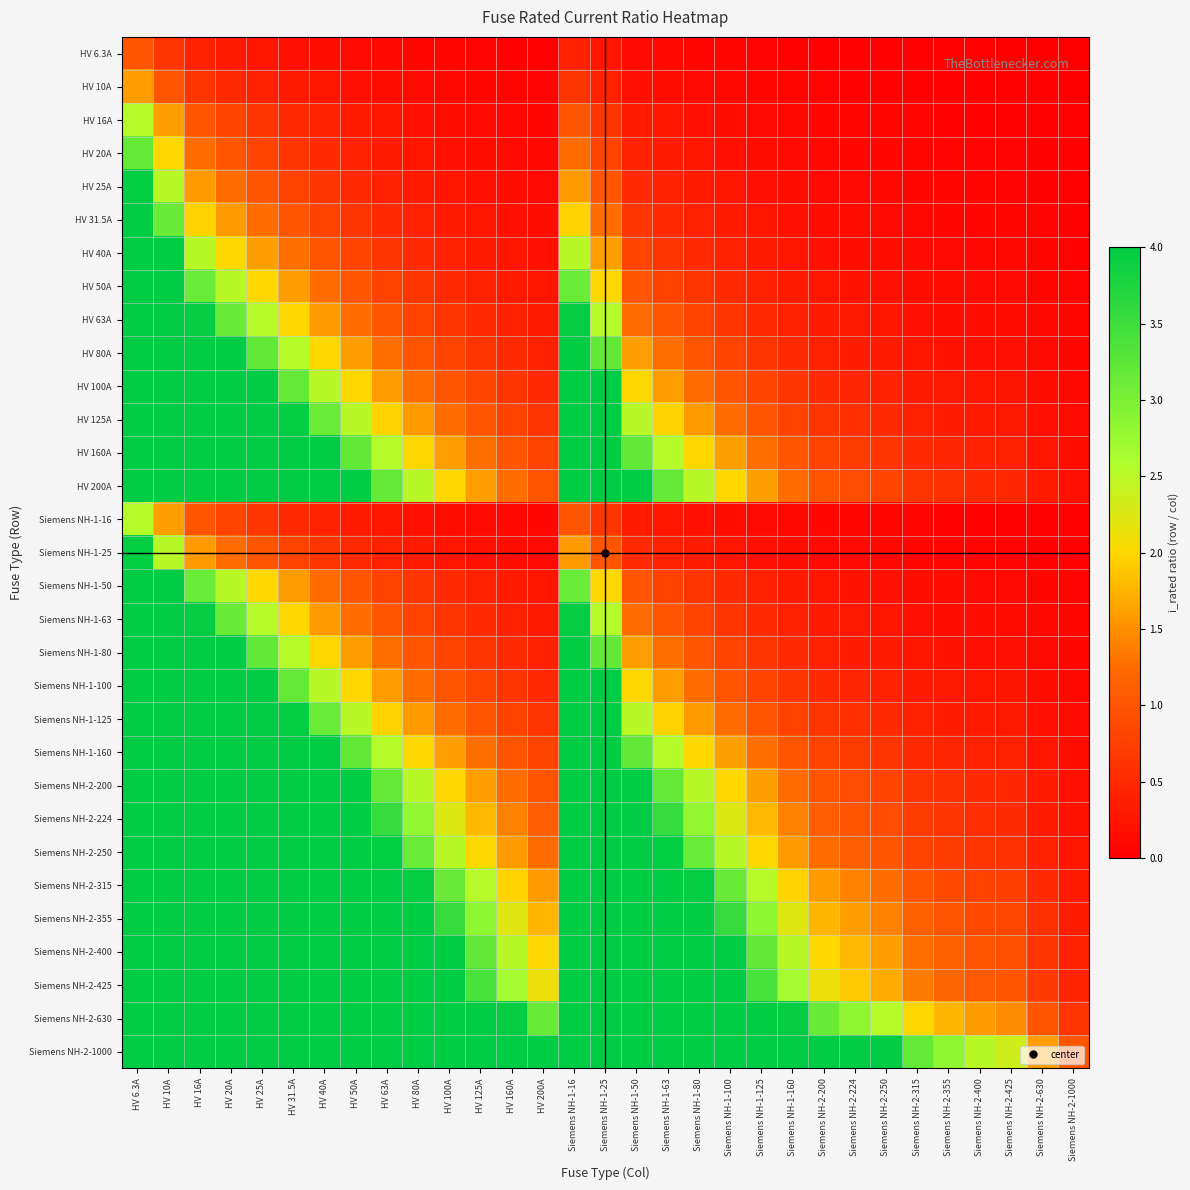

Reading left to right, extract all data points from this chart.

HV 6.3A: HV 6.3A=1.0	HV 10A=0.6	HV 16A=0.4	HV 20A=0.3	HV 25A=0.3	HV 31.5A=0.2	HV 40A=0.2	HV 50A=0.1	HV 63A=0.1	HV 80A=0.1	HV 100A=0.1	HV 125A=0.1	HV 160A=0.0	HV 200A=0.0	Siemens NH-1-16=0.4	Siemens NH-1-25=0.3	Siemens NH-1-50=0.1	Siemens NH-1-63=0.1	Siemens NH-1-80=0.1	Siemens NH-1-100=0.1	Siemens NH-1-125=0.1	Siemens NH-1-160=0.0	Siemens NH-2-200=0.0	Siemens NH-2-224=0.0	Siemens NH-2-250=0.0	Siemens NH-2-315=0.0	Siemens NH-2-355=0.0	Siemens NH-2-400=0.0	Siemens NH-2-425=0.0	Siemens NH-2-630=0.0	Siemens NH-2-1000=0.0
HV 10A: HV 6.3A=1.6	HV 10A=1.0	HV 16A=0.6	HV 20A=0.5	HV 25A=0.4	HV 31.5A=0.3	HV 40A=0.2	HV 50A=0.2	HV 63A=0.2	HV 80A=0.1	HV 100A=0.1	HV 125A=0.1	HV 160A=0.1	HV 200A=0.1	Siemens NH-1-16=0.6	Siemens NH-1-25=0.4	Siemens NH-1-50=0.2	Siemens NH-1-63=0.2	Siemens NH-1-80=0.1	Siemens NH-1-100=0.1	Siemens NH-1-125=0.1	Siemens NH-1-160=0.1	Siemens NH-2-200=0.1	Siemens NH-2-224=0.0	Siemens NH-2-250=0.0	Siemens NH-2-315=0.0	Siemens NH-2-355=0.0	Siemens NH-2-400=0.0	Siemens NH-2-425=0.0	Siemens NH-2-630=0.0	Siemens NH-2-1000=0.0
HV 16A: HV 6.3A=2.5	HV 10A=1.6	HV 16A=1.0	HV 20A=0.8	HV 25A=0.6	HV 31.5A=0.5	HV 40A=0.4	HV 50A=0.3	HV 63A=0.3	HV 80A=0.2	HV 100A=0.2	HV 125A=0.1	HV 160A=0.1	HV 200A=0.1	Siemens NH-1-16=1.0	Siemens NH-1-25=0.6	Siemens NH-1-50=0.3	Siemens NH-1-63=0.3	Siemens NH-1-80=0.2	Siemens NH-1-100=0.2	Siemens NH-1-125=0.1	Siemens NH-1-160=0.1	Siemens NH-2-200=0.1	Siemens NH-2-224=0.1	Siemens NH-2-250=0.1	Siemens NH-2-315=0.1	Siemens NH-2-355=0.0	Siemens NH-2-400=0.0	Siemens NH-2-425=0.0	Siemens NH-2-630=0.0	Siemens NH-2-1000=0.0
HV 20A: HV 6.3A=3.2	HV 10A=2.0	HV 16A=1.2	HV 20A=1.0	HV 25A=0.8	HV 31.5A=0.6	HV 40A=0.5	HV 50A=0.4	HV 63A=0.3	HV 80A=0.2	HV 100A=0.2	HV 125A=0.2	HV 160A=0.1	HV 200A=0.1	Siemens NH-1-16=1.2	Siemens NH-1-25=0.8	Siemens NH-1-50=0.4	Siemens NH-1-63=0.3	Siemens NH-1-80=0.2	Siemens NH-1-100=0.2	Siemens NH-1-125=0.2	Siemens NH-1-160=0.1	Siemens NH-2-200=0.1	Siemens NH-2-224=0.1	Siemens NH-2-250=0.1	Siemens NH-2-315=0.1	Siemens NH-2-355=0.1	Siemens NH-2-400=0.1	Siemens NH-2-425=0.0	Siemens NH-2-630=0.0	Siemens NH-2-1000=0.0
HV 25A: HV 6.3A=4.0	HV 10A=2.5	HV 16A=1.6	HV 20A=1.2	HV 25A=1.0	HV 31.5A=0.8	HV 40A=0.6	HV 50A=0.5	HV 63A=0.4	HV 80A=0.3	HV 100A=0.2	HV 125A=0.2	HV 160A=0.2	HV 200A=0.1	Siemens NH-1-16=1.6	Siemens NH-1-25=1.0	Siemens NH-1-50=0.5	Siemens NH-1-63=0.4	Siemens NH-1-80=0.3	Siemens NH-1-100=0.2	Siemens NH-1-125=0.2	Siemens NH-1-160=0.2	Siemens NH-2-200=0.1	Siemens NH-2-224=0.1	Siemens NH-2-250=0.1	Siemens NH-2-315=0.1	Siemens NH-2-355=0.1	Siemens NH-2-400=0.1	Siemens NH-2-425=0.1	Siemens NH-2-630=0.0	Siemens NH-2-1000=0.0
HV 31.5A: HV 6.3A=4.0	HV 10A=3.1	HV 16A=2.0	HV 20A=1.6	HV 25A=1.3	HV 31.5A=1.0	HV 40A=0.8	HV 50A=0.6	HV 63A=0.5	HV 80A=0.4	HV 100A=0.3	HV 125A=0.3	HV 160A=0.2	HV 200A=0.2	Siemens NH-1-16=2.0	Siemens NH-1-25=1.3	Siemens NH-1-50=0.6	Siemens NH-1-63=0.5	Siemens NH-1-80=0.4	Siemens NH-1-100=0.3	Siemens NH-1-125=0.3	Siemens NH-1-160=0.2	Siemens NH-2-200=0.2	Siemens NH-2-224=0.1	Siemens NH-2-250=0.1	Siemens NH-2-315=0.1	Siemens NH-2-355=0.1	Siemens NH-2-400=0.1	Siemens NH-2-425=0.1	Siemens NH-2-630=0.1	Siemens NH-2-1000=0.0
HV 40A: HV 6.3A=4.0	HV 10A=4.0	HV 16A=2.5	HV 20A=2.0	HV 25A=1.6	HV 31.5A=1.3	HV 40A=1.0	HV 50A=0.8	HV 63A=0.6	HV 80A=0.5	HV 100A=0.4	HV 125A=0.3	HV 160A=0.2	HV 200A=0.2	Siemens NH-1-16=2.5	Siemens NH-1-25=1.6	Siemens NH-1-50=0.8	Siemens NH-1-63=0.6	Siemens NH-1-80=0.5	Siemens NH-1-100=0.4	Siemens NH-1-125=0.3	Siemens NH-1-160=0.2	Siemens NH-2-200=0.2	Siemens NH-2-224=0.2	Siemens NH-2-250=0.2	Siemens NH-2-315=0.1	Siemens NH-2-355=0.1	Siemens NH-2-400=0.1	Siemens NH-2-425=0.1	Siemens NH-2-630=0.1	Siemens NH-2-1000=0.0
HV 50A: HV 6.3A=4.0	HV 10A=4.0	HV 16A=3.1	HV 20A=2.5	HV 25A=2.0	HV 31.5A=1.6	HV 40A=1.2	HV 50A=1.0	HV 63A=0.8	HV 80A=0.6	HV 100A=0.5	HV 125A=0.4	HV 160A=0.3	HV 200A=0.2	Siemens NH-1-16=3.1	Siemens NH-1-25=2.0	Siemens NH-1-50=1.0	Siemens NH-1-63=0.8	Siemens NH-1-80=0.6	Siemens NH-1-100=0.5	Siemens NH-1-125=0.4	Siemens NH-1-160=0.3	Siemens NH-2-200=0.2	Siemens NH-2-224=0.2	Siemens NH-2-250=0.2	Siemens NH-2-315=0.2	Siemens NH-2-355=0.1	Siemens NH-2-400=0.1	Siemens NH-2-425=0.1	Siemens NH-2-630=0.1	Siemens NH-2-1000=0.1
HV 63A: HV 6.3A=4.0	HV 10A=4.0	HV 16A=3.9	HV 20A=3.1	HV 25A=2.5	HV 31.5A=2.0	HV 40A=1.6	HV 50A=1.3	HV 63A=1.0	HV 80A=0.8	HV 100A=0.6	HV 125A=0.5	HV 160A=0.4	HV 200A=0.3	Siemens NH-1-16=3.9	Siemens NH-1-25=2.5	Siemens NH-1-50=1.3	Siemens NH-1-63=1.0	Siemens NH-1-80=0.8	Siemens NH-1-100=0.6	Siemens NH-1-125=0.5	Siemens NH-1-160=0.4	Siemens NH-2-200=0.3	Siemens NH-2-224=0.3	Siemens NH-2-250=0.3	Siemens NH-2-315=0.2	Siemens NH-2-355=0.2	Siemens NH-2-400=0.2	Siemens NH-2-425=0.1	Siemens NH-2-630=0.1	Siemens NH-2-1000=0.1
HV 80A: HV 6.3A=4.0	HV 10A=4.0	HV 16A=4.0	HV 20A=4.0	HV 25A=3.2	HV 31.5A=2.5	HV 40A=2.0	HV 50A=1.6	HV 63A=1.3	HV 80A=1.0	HV 100A=0.8	HV 125A=0.6	HV 160A=0.5	HV 200A=0.4	Siemens NH-1-16=4.0	Siemens NH-1-25=3.2	Siemens NH-1-50=1.6	Siemens NH-1-63=1.3	Siemens NH-1-80=1.0	Siemens NH-1-100=0.8	Siemens NH-1-125=0.6	Siemens NH-1-160=0.5	Siemens NH-2-200=0.4	Siemens NH-2-224=0.4	Siemens NH-2-250=0.3	Siemens NH-2-315=0.3	Siemens NH-2-355=0.2	Siemens NH-2-400=0.2	Siemens NH-2-425=0.2	Siemens NH-2-630=0.1	Siemens NH-2-1000=0.1
HV 100A: HV 6.3A=4.0	HV 10A=4.0	HV 16A=4.0	HV 20A=4.0	HV 25A=4.0	HV 31.5A=3.2	HV 40A=2.5	HV 50A=2.0	HV 63A=1.6	HV 80A=1.2	HV 100A=1.0	HV 125A=0.8	HV 160A=0.6	HV 200A=0.5	Siemens NH-1-16=4.0	Siemens NH-1-25=4.0	Siemens NH-1-50=2.0	Siemens NH-1-63=1.6	Siemens NH-1-80=1.2	Siemens NH-1-100=1.0	Siemens NH-1-125=0.8	Siemens NH-1-160=0.6	Siemens NH-2-200=0.5	Siemens NH-2-224=0.4	Siemens NH-2-250=0.4	Siemens NH-2-315=0.3	Siemens NH-2-355=0.3	Siemens NH-2-400=0.2	Siemens NH-2-425=0.2	Siemens NH-2-630=0.2	Siemens NH-2-1000=0.1
HV 125A: HV 6.3A=4.0	HV 10A=4.0	HV 16A=4.0	HV 20A=4.0	HV 25A=4.0	HV 31.5A=4.0	HV 40A=3.1	HV 50A=2.5	HV 63A=2.0	HV 80A=1.6	HV 100A=1.2	HV 125A=1.0	HV 160A=0.8	HV 200A=0.6	Siemens NH-1-16=4.0	Siemens NH-1-25=4.0	Siemens NH-1-50=2.5	Siemens NH-1-63=2.0	Siemens NH-1-80=1.6	Siemens NH-1-100=1.2	Siemens NH-1-125=1.0	Siemens NH-1-160=0.8	Siemens NH-2-200=0.6	Siemens NH-2-224=0.6	Siemens NH-2-250=0.5	Siemens NH-2-315=0.4	Siemens NH-2-355=0.4	Siemens NH-2-400=0.3	Siemens NH-2-425=0.3	Siemens NH-2-630=0.2	Siemens NH-2-1000=0.1
HV 160A: HV 6.3A=4.0	HV 10A=4.0	HV 16A=4.0	HV 20A=4.0	HV 25A=4.0	HV 31.5A=4.0	HV 40A=4.0	HV 50A=3.2	HV 63A=2.5	HV 80A=2.0	HV 100A=1.6	HV 125A=1.3	HV 160A=1.0	HV 200A=0.8	Siemens NH-1-16=4.0	Siemens NH-1-25=4.0	Siemens NH-1-50=3.2	Siemens NH-1-63=2.5	Siemens NH-1-80=2.0	Siemens NH-1-100=1.6	Siemens NH-1-125=1.3	Siemens NH-1-160=1.0	Siemens NH-2-200=0.8	Siemens NH-2-224=0.7	Siemens NH-2-250=0.6	Siemens NH-2-315=0.5	Siemens NH-2-355=0.5	Siemens NH-2-400=0.4	Siemens NH-2-425=0.4	Siemens NH-2-630=0.3	Siemens NH-2-1000=0.2
HV 200A: HV 6.3A=4.0	HV 10A=4.0	HV 16A=4.0	HV 20A=4.0	HV 25A=4.0	HV 31.5A=4.0	HV 40A=4.0	HV 50A=4.0	HV 63A=3.2	HV 80A=2.5	HV 100A=2.0	HV 125A=1.6	HV 160A=1.2	HV 200A=1.0	Siemens NH-1-16=4.0	Siemens NH-1-25=4.0	Siemens NH-1-50=4.0	Siemens NH-1-63=3.2	Siemens NH-1-80=2.5	Siemens NH-1-100=2.0	Siemens NH-1-125=1.6	Siemens NH-1-160=1.2	Siemens NH-2-200=1.0	Siemens NH-2-224=0.9	Siemens NH-2-250=0.8	Siemens NH-2-315=0.6	Siemens NH-2-355=0.6	Siemens NH-2-400=0.5	Siemens NH-2-425=0.5	Siemens NH-2-630=0.3	Siemens NH-2-1000=0.2
Siemens NH-1-16: HV 6.3A=2.5	HV 10A=1.6	HV 16A=1.0	HV 20A=0.8	HV 25A=0.6	HV 31.5A=0.5	HV 40A=0.4	HV 50A=0.3	HV 63A=0.3	HV 80A=0.2	HV 100A=0.2	HV 125A=0.1	HV 160A=0.1	HV 200A=0.1	Siemens NH-1-16=1.0	Siemens NH-1-25=0.6	Siemens NH-1-50=0.3	Siemens NH-1-63=0.3	Siemens NH-1-80=0.2	Siemens NH-1-100=0.2	Siemens NH-1-125=0.1	Siemens NH-1-160=0.1	Siemens NH-2-200=0.1	Siemens NH-2-224=0.1	Siemens NH-2-250=0.1	Siemens NH-2-315=0.1	Siemens NH-2-355=0.0	Siemens NH-2-400=0.0	Siemens NH-2-425=0.0	Siemens NH-2-630=0.0	Siemens NH-2-1000=0.0
Siemens NH-1-25: HV 6.3A=4.0	HV 10A=2.5	HV 16A=1.6	HV 20A=1.2	HV 25A=1.0	HV 31.5A=0.8	HV 40A=0.6	HV 50A=0.5	HV 63A=0.4	HV 80A=0.3	HV 100A=0.2	HV 125A=0.2	HV 160A=0.2	HV 200A=0.1	Siemens NH-1-16=1.6	Siemens NH-1-25=1.0	Siemens NH-1-50=0.5	Siemens NH-1-63=0.4	Siemens NH-1-80=0.3	Siemens NH-1-100=0.2	Siemens NH-1-125=0.2	Siemens NH-1-160=0.2	Siemens NH-2-200=0.1	Siemens NH-2-224=0.1	Siemens NH-2-250=0.1	Siemens NH-2-315=0.1	Siemens NH-2-355=0.1	Siemens NH-2-400=0.1	Siemens NH-2-425=0.1	Siemens NH-2-630=0.0	Siemens NH-2-1000=0.0
Siemens NH-1-50: HV 6.3A=4.0	HV 10A=4.0	HV 16A=3.1	HV 20A=2.5	HV 25A=2.0	HV 31.5A=1.6	HV 40A=1.2	HV 50A=1.0	HV 63A=0.8	HV 80A=0.6	HV 100A=0.5	HV 125A=0.4	HV 160A=0.3	HV 200A=0.2	Siemens NH-1-16=3.1	Siemens NH-1-25=2.0	Siemens NH-1-50=1.0	Siemens NH-1-63=0.8	Siemens NH-1-80=0.6	Siemens NH-1-100=0.5	Siemens NH-1-125=0.4	Siemens NH-1-160=0.3	Siemens NH-2-200=0.2	Siemens NH-2-224=0.2	Siemens NH-2-250=0.2	Siemens NH-2-315=0.2	Siemens NH-2-355=0.1	Siemens NH-2-400=0.1	Siemens NH-2-425=0.1	Siemens NH-2-630=0.1	Siemens NH-2-1000=0.1
Siemens NH-1-63: HV 6.3A=4.0	HV 10A=4.0	HV 16A=3.9	HV 20A=3.1	HV 25A=2.5	HV 31.5A=2.0	HV 40A=1.6	HV 50A=1.3	HV 63A=1.0	HV 80A=0.8	HV 100A=0.6	HV 125A=0.5	HV 160A=0.4	HV 200A=0.3	Siemens NH-1-16=3.9	Siemens NH-1-25=2.5	Siemens NH-1-50=1.3	Siemens NH-1-63=1.0	Siemens NH-1-80=0.8	Siemens NH-1-100=0.6	Siemens NH-1-125=0.5	Siemens NH-1-160=0.4	Siemens NH-2-200=0.3	Siemens NH-2-224=0.3	Siemens NH-2-250=0.3	Siemens NH-2-315=0.2	Siemens NH-2-355=0.2	Siemens NH-2-400=0.2	Siemens NH-2-425=0.1	Siemens NH-2-630=0.1	Siemens NH-2-1000=0.1
Siemens NH-1-80: HV 6.3A=4.0	HV 10A=4.0	HV 16A=4.0	HV 20A=4.0	HV 25A=3.2	HV 31.5A=2.5	HV 40A=2.0	HV 50A=1.6	HV 63A=1.3	HV 80A=1.0	HV 100A=0.8	HV 125A=0.6	HV 160A=0.5	HV 200A=0.4	Siemens NH-1-16=4.0	Siemens NH-1-25=3.2	Siemens NH-1-50=1.6	Siemens NH-1-63=1.3	Siemens NH-1-80=1.0	Siemens NH-1-100=0.8	Siemens NH-1-125=0.6	Siemens NH-1-160=0.5	Siemens NH-2-200=0.4	Siemens NH-2-224=0.4	Siemens NH-2-250=0.3	Siemens NH-2-315=0.3	Siemens NH-2-355=0.2	Siemens NH-2-400=0.2	Siemens NH-2-425=0.2	Siemens NH-2-630=0.1	Siemens NH-2-1000=0.1
Siemens NH-1-100: HV 6.3A=4.0	HV 10A=4.0	HV 16A=4.0	HV 20A=4.0	HV 25A=4.0	HV 31.5A=3.2	HV 40A=2.5	HV 50A=2.0	HV 63A=1.6	HV 80A=1.2	HV 100A=1.0	HV 125A=0.8	HV 160A=0.6	HV 200A=0.5	Siemens NH-1-16=4.0	Siemens NH-1-25=4.0	Siemens NH-1-50=2.0	Siemens NH-1-63=1.6	Siemens NH-1-80=1.2	Siemens NH-1-100=1.0	Siemens NH-1-125=0.8	Siemens NH-1-160=0.6	Siemens NH-2-200=0.5	Siemens NH-2-224=0.4	Siemens NH-2-250=0.4	Siemens NH-2-315=0.3	Siemens NH-2-355=0.3	Siemens NH-2-400=0.2	Siemens NH-2-425=0.2	Siemens NH-2-630=0.2	Siemens NH-2-1000=0.1
Siemens NH-1-125: HV 6.3A=4.0	HV 10A=4.0	HV 16A=4.0	HV 20A=4.0	HV 25A=4.0	HV 31.5A=4.0	HV 40A=3.1	HV 50A=2.5	HV 63A=2.0	HV 80A=1.6	HV 100A=1.2	HV 125A=1.0	HV 160A=0.8	HV 200A=0.6	Siemens NH-1-16=4.0	Siemens NH-1-25=4.0	Siemens NH-1-50=2.5	Siemens NH-1-63=2.0	Siemens NH-1-80=1.6	Siemens NH-1-100=1.2	Siemens NH-1-125=1.0	Siemens NH-1-160=0.8	Siemens NH-2-200=0.6	Siemens NH-2-224=0.6	Siemens NH-2-250=0.5	Siemens NH-2-315=0.4	Siemens NH-2-355=0.4	Siemens NH-2-400=0.3	Siemens NH-2-425=0.3	Siemens NH-2-630=0.2	Siemens NH-2-1000=0.1
Siemens NH-1-160: HV 6.3A=4.0	HV 10A=4.0	HV 16A=4.0	HV 20A=4.0	HV 25A=4.0	HV 31.5A=4.0	HV 40A=4.0	HV 50A=3.2	HV 63A=2.5	HV 80A=2.0	HV 100A=1.6	HV 125A=1.3	HV 160A=1.0	HV 200A=0.8	Siemens NH-1-16=4.0	Siemens NH-1-25=4.0	Siemens NH-1-50=3.2	Siemens NH-1-63=2.5	Siemens NH-1-80=2.0	Siemens NH-1-100=1.6	Siemens NH-1-125=1.3	Siemens NH-1-160=1.0	Siemens NH-2-200=0.8	Siemens NH-2-224=0.7	Siemens NH-2-250=0.6	Siemens NH-2-315=0.5	Siemens NH-2-355=0.5	Siemens NH-2-400=0.4	Siemens NH-2-425=0.4	Siemens NH-2-630=0.3	Siemens NH-2-1000=0.2
Siemens NH-2-200: HV 6.3A=4.0	HV 10A=4.0	HV 16A=4.0	HV 20A=4.0	HV 25A=4.0	HV 31.5A=4.0	HV 40A=4.0	HV 50A=4.0	HV 63A=3.2	HV 80A=2.5	HV 100A=2.0	HV 125A=1.6	HV 160A=1.2	HV 200A=1.0	Siemens NH-1-16=4.0	Siemens NH-1-25=4.0	Siemens NH-1-50=4.0	Siemens NH-1-63=3.2	Siemens NH-1-80=2.5	Siemens NH-1-100=2.0	Siemens NH-1-125=1.6	Siemens NH-1-160=1.2	Siemens NH-2-200=1.0	Siemens NH-2-224=0.9	Siemens NH-2-250=0.8	Siemens NH-2-315=0.6	Siemens NH-2-355=0.6	Siemens NH-2-400=0.5	Siemens NH-2-425=0.5	Siemens NH-2-630=0.3	Siemens NH-2-1000=0.2
Siemens NH-2-224: HV 6.3A=4.0	HV 10A=4.0	HV 16A=4.0	HV 20A=4.0	HV 25A=4.0	HV 31.5A=4.0	HV 40A=4.0	HV 50A=4.0	HV 63A=3.6	HV 80A=2.8	HV 100A=2.2	HV 125A=1.8	HV 160A=1.4	HV 200A=1.1	Siemens NH-1-16=4.0	Siemens NH-1-25=4.0	Siemens NH-1-50=4.0	Siemens NH-1-63=3.6	Siemens NH-1-80=2.8	Siemens NH-1-100=2.2	Siemens NH-1-125=1.8	Siemens NH-1-160=1.4	Siemens NH-2-200=1.1	Siemens NH-2-224=1.0	Siemens NH-2-250=0.9	Siemens NH-2-315=0.7	Siemens NH-2-355=0.6	Siemens NH-2-400=0.6	Siemens NH-2-425=0.5	Siemens NH-2-630=0.4	Siemens NH-2-1000=0.2
Siemens NH-2-250: HV 6.3A=4.0	HV 10A=4.0	HV 16A=4.0	HV 20A=4.0	HV 25A=4.0	HV 31.5A=4.0	HV 40A=4.0	HV 50A=4.0	HV 63A=4.0	HV 80A=3.1	HV 100A=2.5	HV 125A=2.0	HV 160A=1.6	HV 200A=1.2	Siemens NH-1-16=4.0	Siemens NH-1-25=4.0	Siemens NH-1-50=4.0	Siemens NH-1-63=4.0	Siemens NH-1-80=3.1	Siemens NH-1-100=2.5	Siemens NH-1-125=2.0	Siemens NH-1-160=1.6	Siemens NH-2-200=1.2	Siemens NH-2-224=1.1	Siemens NH-2-250=1.0	Siemens NH-2-315=0.8	Siemens NH-2-355=0.7	Siemens NH-2-400=0.6	Siemens NH-2-425=0.6	Siemens NH-2-630=0.4	Siemens NH-2-1000=0.2
Siemens NH-2-315: HV 6.3A=4.0	HV 10A=4.0	HV 16A=4.0	HV 20A=4.0	HV 25A=4.0	HV 31.5A=4.0	HV 40A=4.0	HV 50A=4.0	HV 63A=4.0	HV 80A=3.9	HV 100A=3.1	HV 125A=2.5	HV 160A=2.0	HV 200A=1.6	Siemens NH-1-16=4.0	Siemens NH-1-25=4.0	Siemens NH-1-50=4.0	Siemens NH-1-63=4.0	Siemens NH-1-80=3.9	Siemens NH-1-100=3.1	Siemens NH-1-125=2.5	Siemens NH-1-160=2.0	Siemens NH-2-200=1.6	Siemens NH-2-224=1.4	Siemens NH-2-250=1.3	Siemens NH-2-315=1.0	Siemens NH-2-355=0.9	Siemens NH-2-400=0.8	Siemens NH-2-425=0.7	Siemens NH-2-630=0.5	Siemens NH-2-1000=0.3
Siemens NH-2-355: HV 6.3A=4.0	HV 10A=4.0	HV 16A=4.0	HV 20A=4.0	HV 25A=4.0	HV 31.5A=4.0	HV 40A=4.0	HV 50A=4.0	HV 63A=4.0	HV 80A=4.0	HV 100A=3.5	HV 125A=2.8	HV 160A=2.2	HV 200A=1.8	Siemens NH-1-16=4.0	Siemens NH-1-25=4.0	Siemens NH-1-50=4.0	Siemens NH-1-63=4.0	Siemens NH-1-80=4.0	Siemens NH-1-100=3.5	Siemens NH-1-125=2.8	Siemens NH-1-160=2.2	Siemens NH-2-200=1.8	Siemens NH-2-224=1.6	Siemens NH-2-250=1.4	Siemens NH-2-315=1.1	Siemens NH-2-355=1.0	Siemens NH-2-400=0.9	Siemens NH-2-425=0.8	Siemens NH-2-630=0.6	Siemens NH-2-1000=0.4
Siemens NH-2-400: HV 6.3A=4.0	HV 10A=4.0	HV 16A=4.0	HV 20A=4.0	HV 25A=4.0	HV 31.5A=4.0	HV 40A=4.0	HV 50A=4.0	HV 63A=4.0	HV 80A=4.0	HV 100A=4.0	HV 125A=3.2	HV 160A=2.5	HV 200A=2.0	Siemens NH-1-16=4.0	Siemens NH-1-25=4.0	Siemens NH-1-50=4.0	Siemens NH-1-63=4.0	Siemens NH-1-80=4.0	Siemens NH-1-100=4.0	Siemens NH-1-125=3.2	Siemens NH-1-160=2.5	Siemens NH-2-200=2.0	Siemens NH-2-224=1.8	Siemens NH-2-250=1.6	Siemens NH-2-315=1.3	Siemens NH-2-355=1.1	Siemens NH-2-400=1.0	Siemens NH-2-425=0.9	Siemens NH-2-630=0.6	Siemens NH-2-1000=0.4
Siemens NH-2-425: HV 6.3A=4.0	HV 10A=4.0	HV 16A=4.0	HV 20A=4.0	HV 25A=4.0	HV 31.5A=4.0	HV 40A=4.0	HV 50A=4.0	HV 63A=4.0	HV 80A=4.0	HV 100A=4.0	HV 125A=3.4	HV 160A=2.7	HV 200A=2.1	Siemens NH-1-16=4.0	Siemens NH-1-25=4.0	Siemens NH-1-50=4.0	Siemens NH-1-63=4.0	Siemens NH-1-80=4.0	Siemens NH-1-100=4.0	Siemens NH-1-125=3.4	Siemens NH-1-160=2.7	Siemens NH-2-200=2.1	Siemens NH-2-224=1.9	Siemens NH-2-250=1.7	Siemens NH-2-315=1.3	Siemens NH-2-355=1.2	Siemens NH-2-400=1.1	Siemens NH-2-425=1.0	Siemens NH-2-630=0.7	Siemens NH-2-1000=0.4
Siemens NH-2-630: HV 6.3A=4.0	HV 10A=4.0	HV 16A=4.0	HV 20A=4.0	HV 25A=4.0	HV 31.5A=4.0	HV 40A=4.0	HV 50A=4.0	HV 63A=4.0	HV 80A=4.0	HV 100A=4.0	HV 125A=4.0	HV 160A=3.9	HV 200A=3.1	Siemens NH-1-16=4.0	Siemens NH-1-25=4.0	Siemens NH-1-50=4.0	Siemens NH-1-63=4.0	Siemens NH-1-80=4.0	Siemens NH-1-100=4.0	Siemens NH-1-125=4.0	Siemens NH-1-160=3.9	Siemens NH-2-200=3.1	Siemens NH-2-224=2.8	Siemens NH-2-250=2.5	Siemens NH-2-315=2.0	Siemens NH-2-355=1.8	Siemens NH-2-400=1.6	Siemens NH-2-425=1.5	Siemens NH-2-630=1.0	Siemens NH-2-1000=0.6
Siemens NH-2-1000: HV 6.3A=4.0	HV 10A=4.0	HV 16A=4.0	HV 20A=4.0	HV 25A=4.0	HV 31.5A=4.0	HV 40A=4.0	HV 50A=4.0	HV 63A=4.0	HV 80A=4.0	HV 100A=4.0	HV 125A=4.0	HV 160A=4.0	HV 200A=4.0	Siemens NH-1-16=4.0	Siemens NH-1-25=4.0	Siemens NH-1-50=4.0	Siemens NH-1-63=4.0	Siemens NH-1-80=4.0	Siemens NH-1-100=4.0	Siemens NH-1-125=4.0	Siemens NH-1-160=4.0	Siemens NH-2-200=4.0	Siemens NH-2-224=4.0	Siemens NH-2-250=4.0	Siemens NH-2-315=3.2	Siemens NH-2-355=2.8	Siemens NH-2-400=2.5	Siemens NH-2-425=2.4	Siemens NH-2-630=1.6	Siemens NH-2-1000=1.0